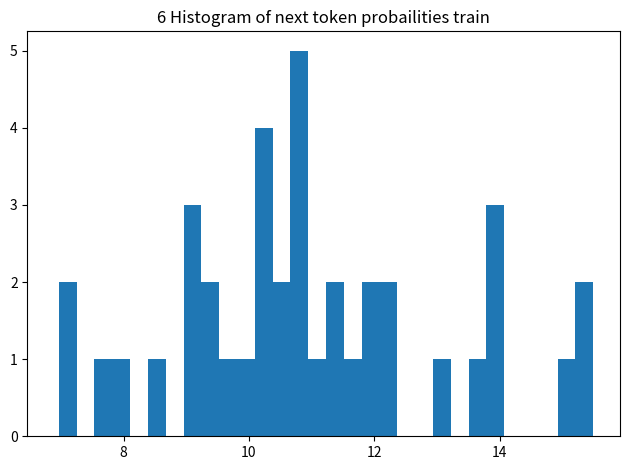

Read against the x-axis, roughly where is the centre of the tallest bar?

10.8